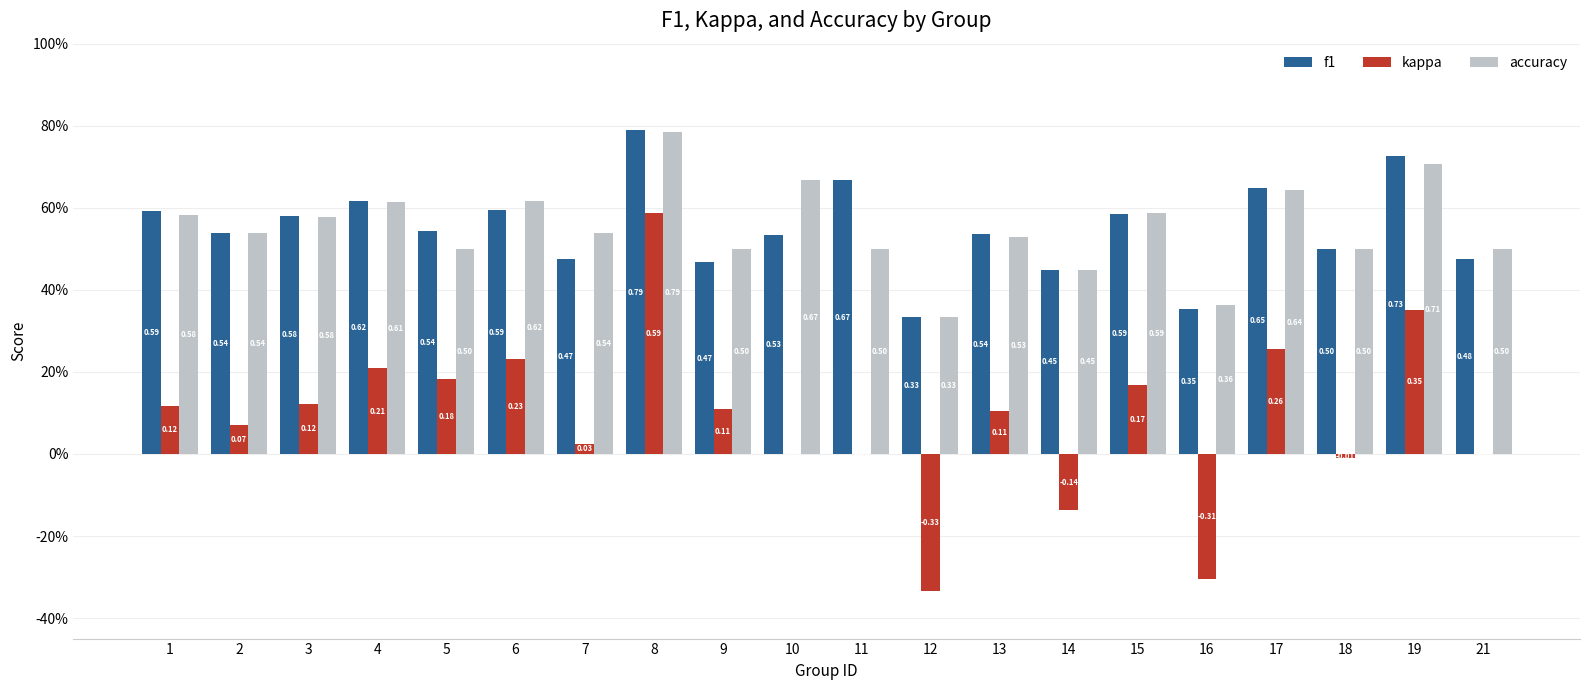

Are the bars horizontal?

No